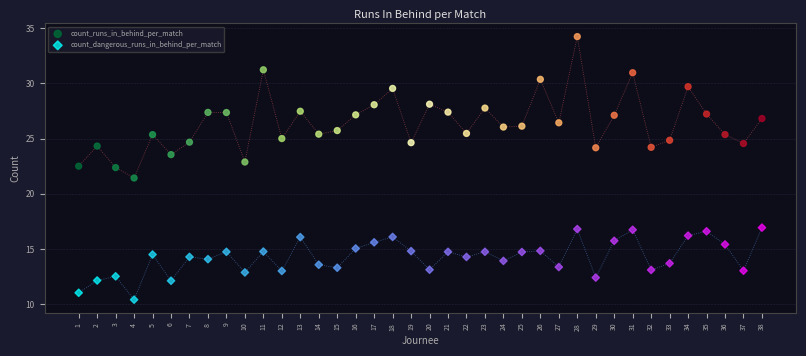

Which series has the widest spread of Y values?

count_runs_in_behind_per_match